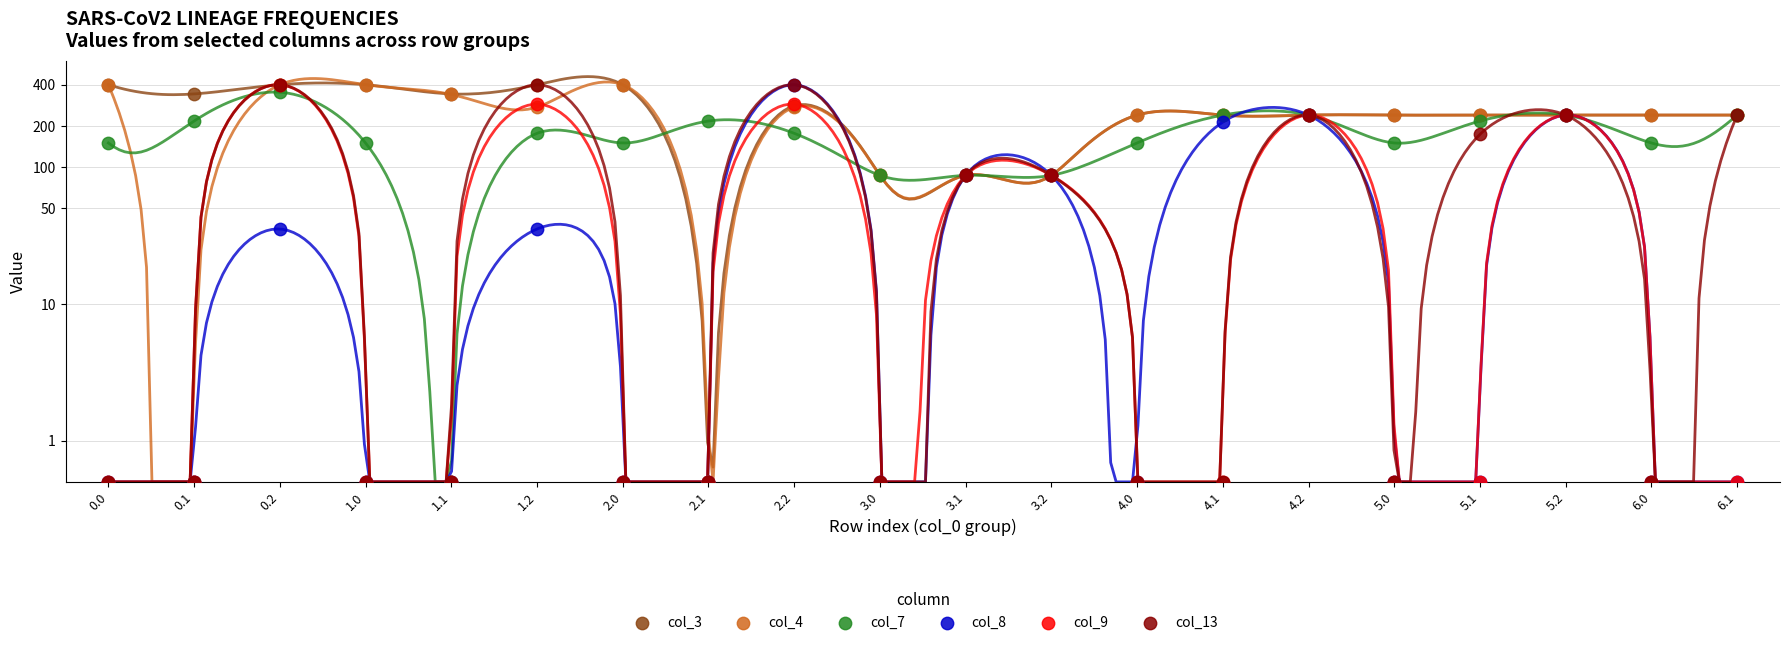

At how many categories does at least one series exceed 205?

17